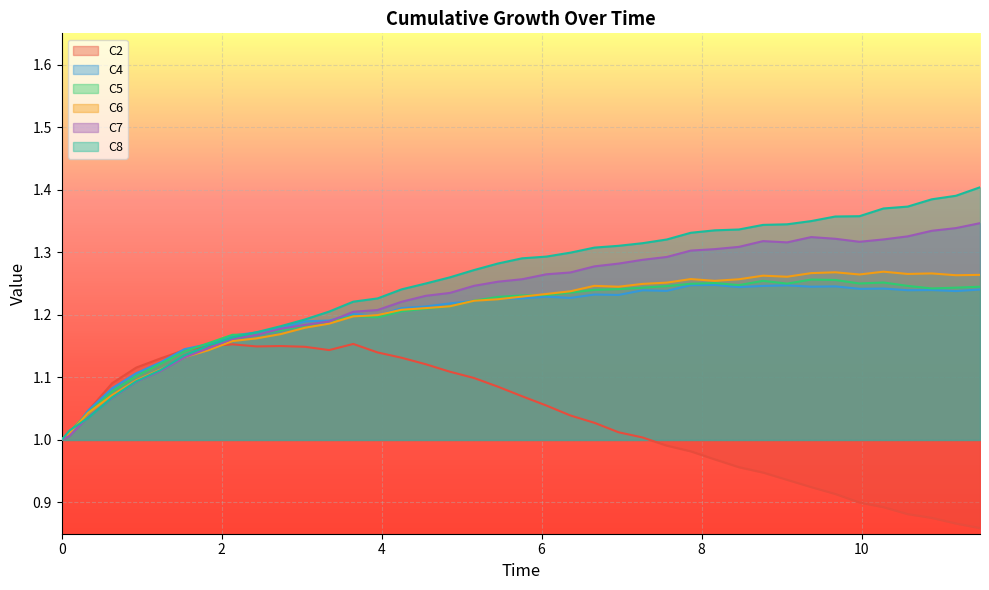

Which series has the largest range (max minus min)?

C8